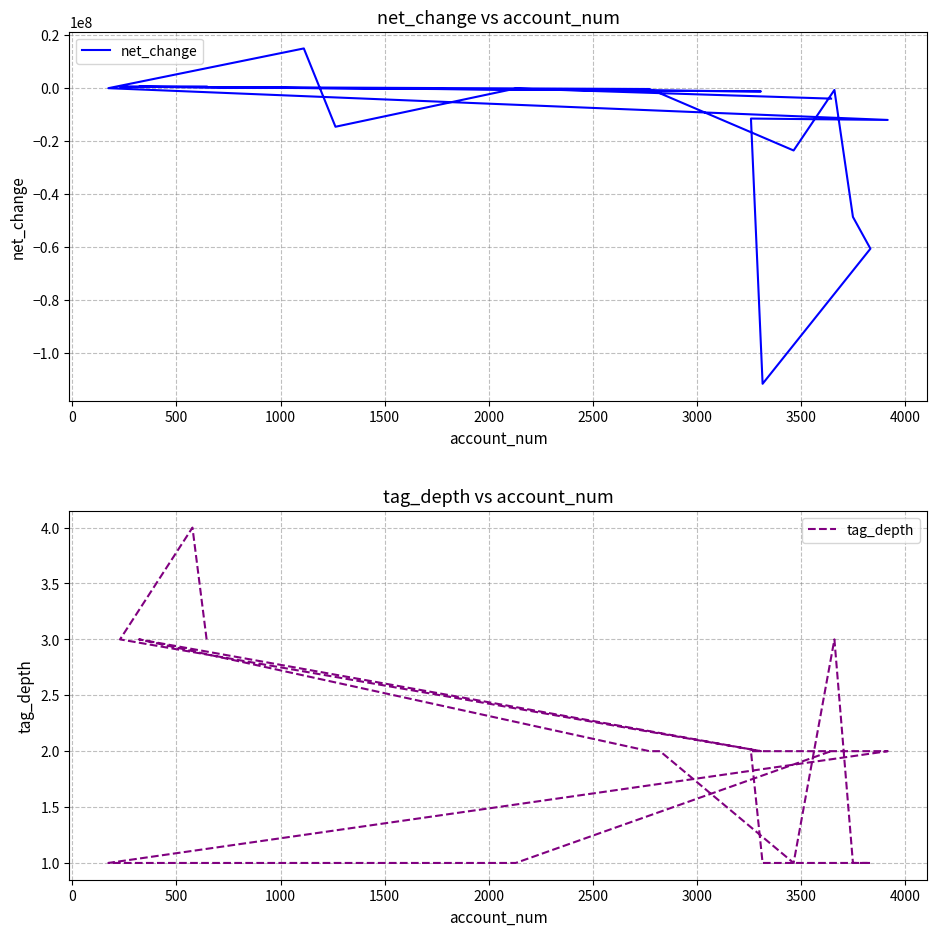

Between which two adjacent categories do tag_depth and net_change first intersect?

500 and 1000